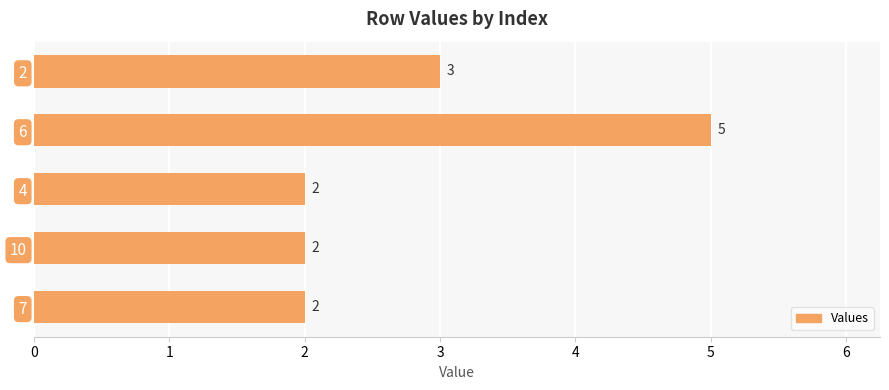

Is it true that the value at 2 is 0?

False